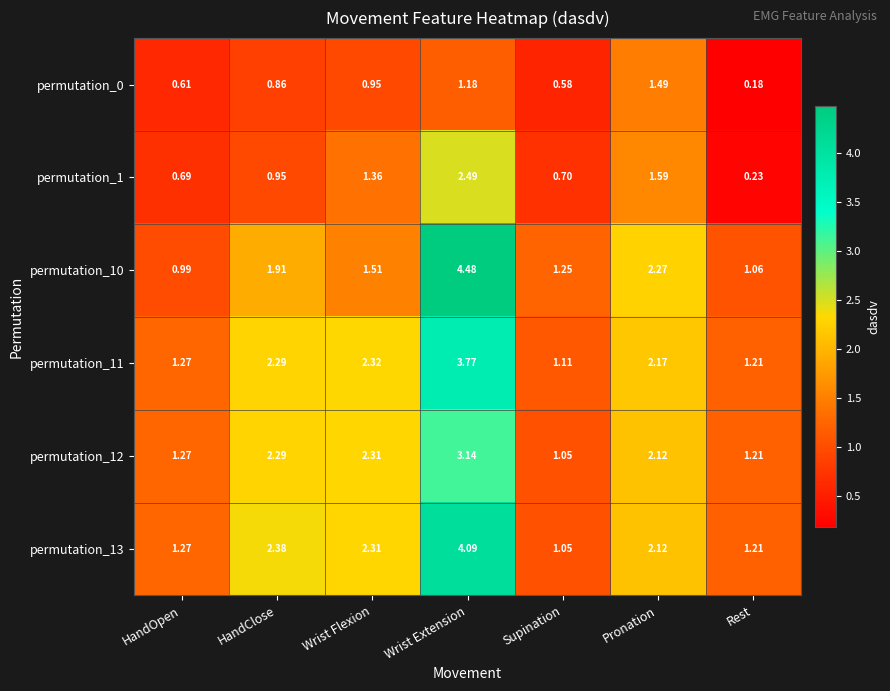

Which series has the largest range (max minus min)?

permutation_10